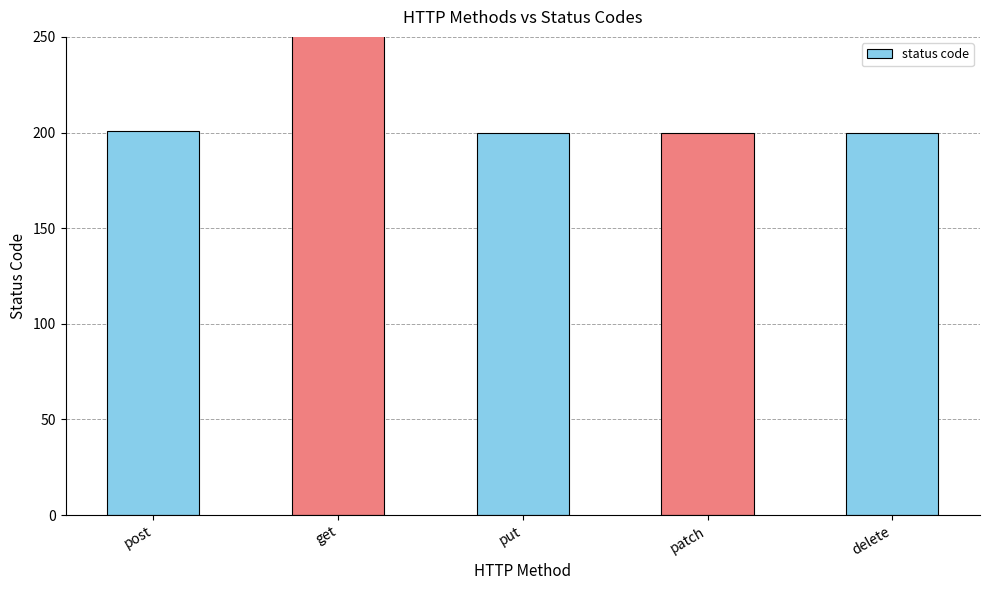

Reading left to right, extract all data points from this chart.

post=201	get=251	put=200	patch=200	delete=200